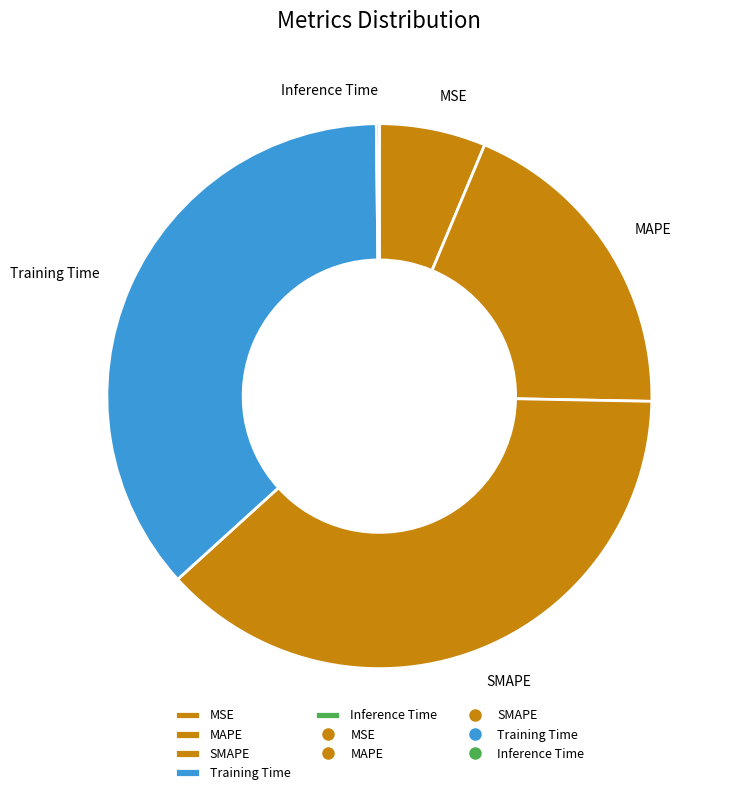

What is the largest slice in the pie chart?

SMAPE